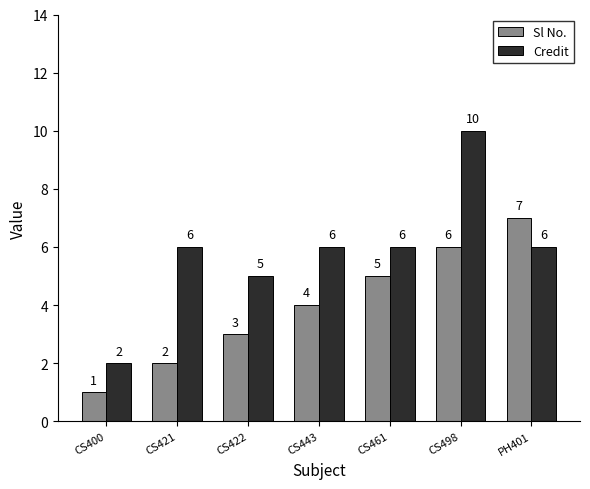

How many groups of bars are there?

7